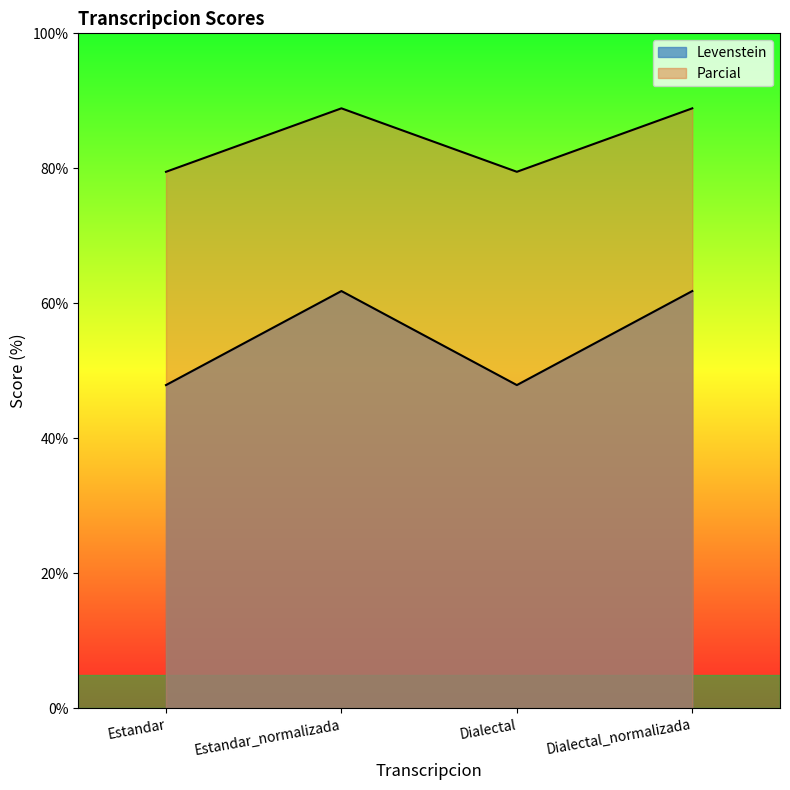

The Levenstein series shows 47.9 at Estandar. True or false?

True